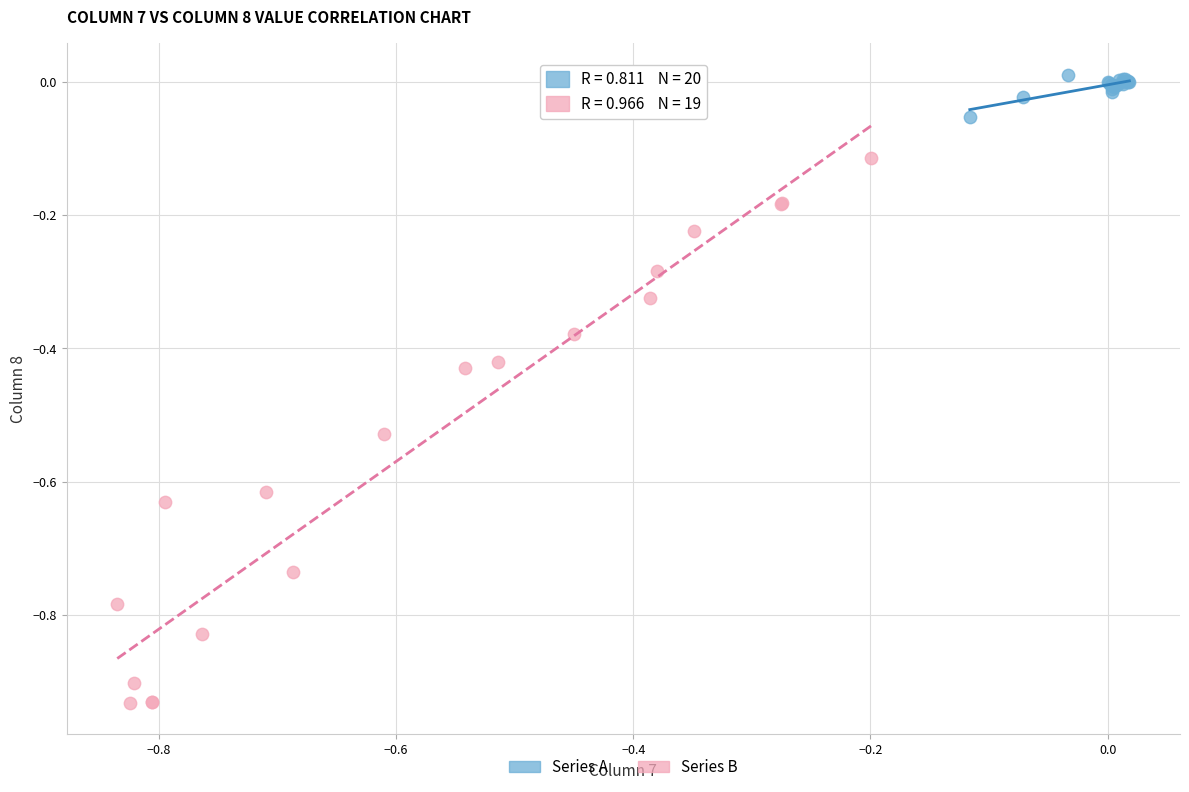

Which series contains the highest Y value?

Series A